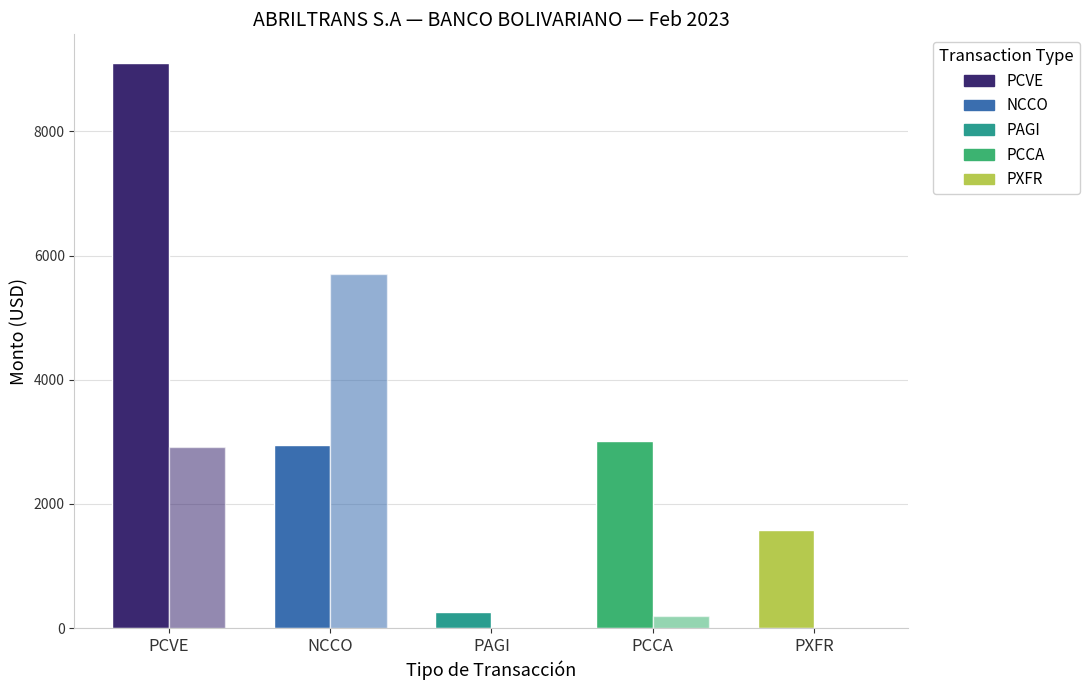

How many distinct data groups are displayed?

2